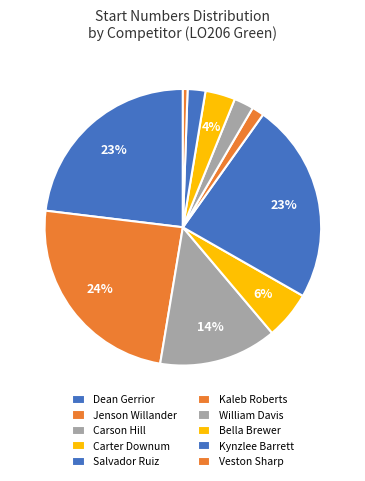

To the nearest percent, what is the combined percentage of Carter Downum and Bella Brewer?

9%